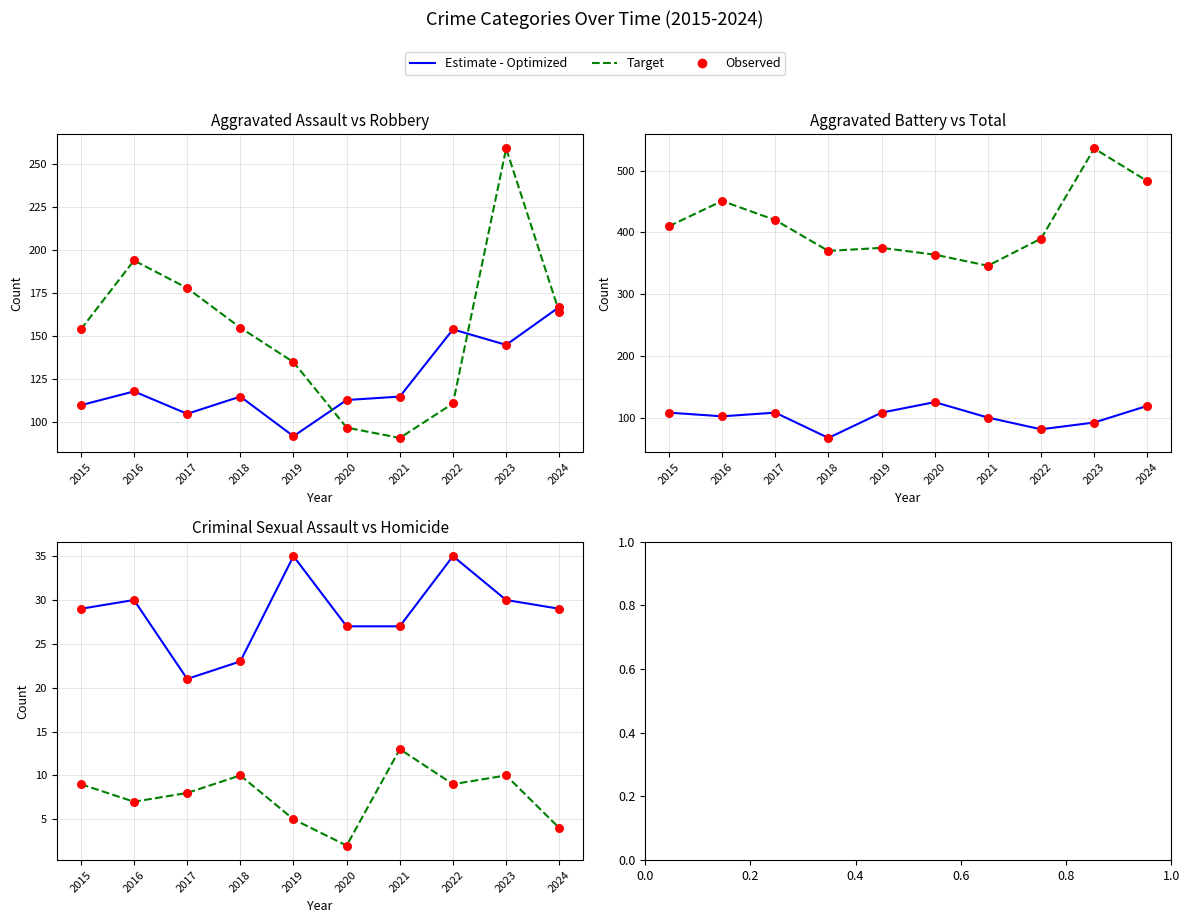

At how many categories does at least one series exceed 210?

10